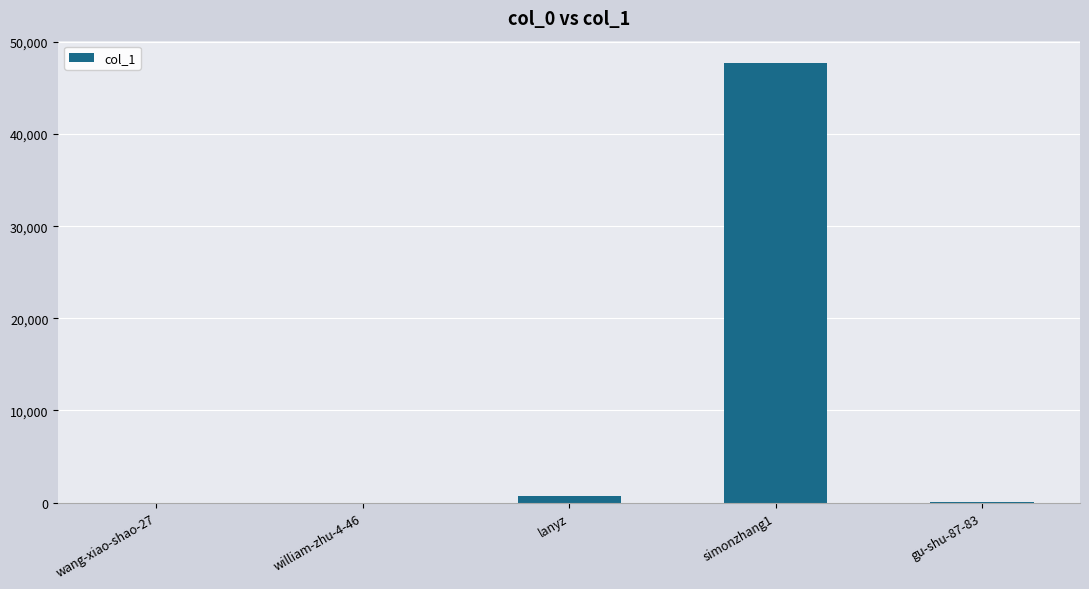

What is the sum of all values?

48454